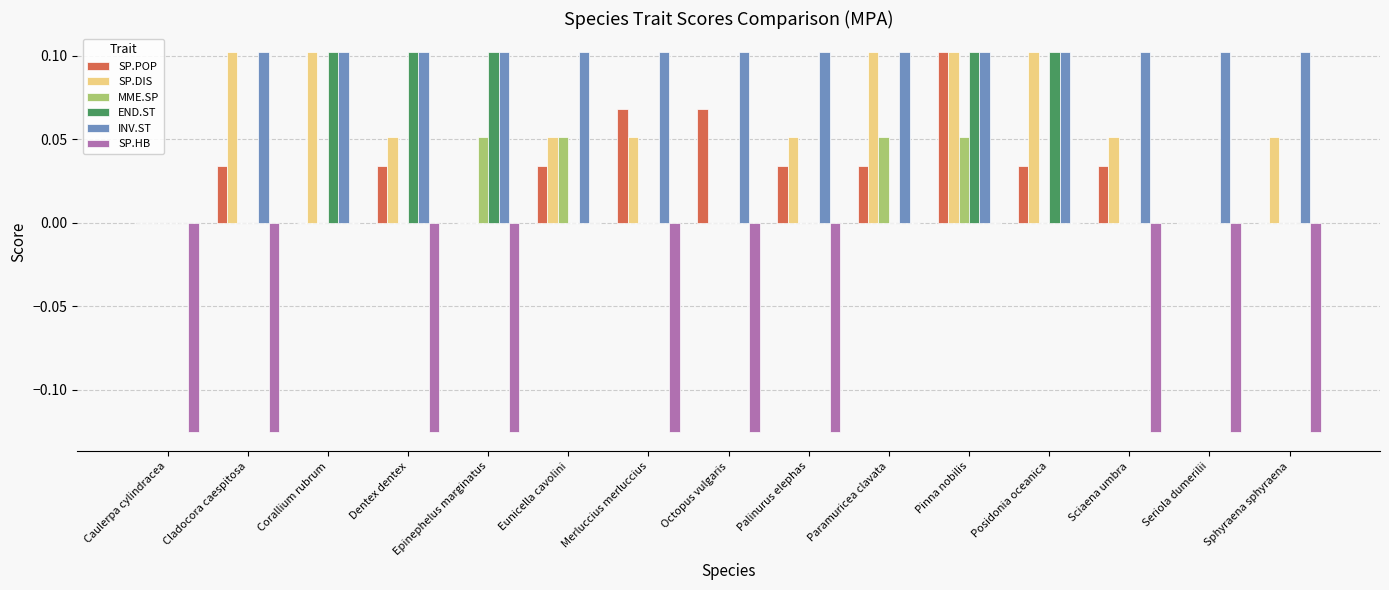

At which category is the sum across all series the highest?

Pinna nobilis